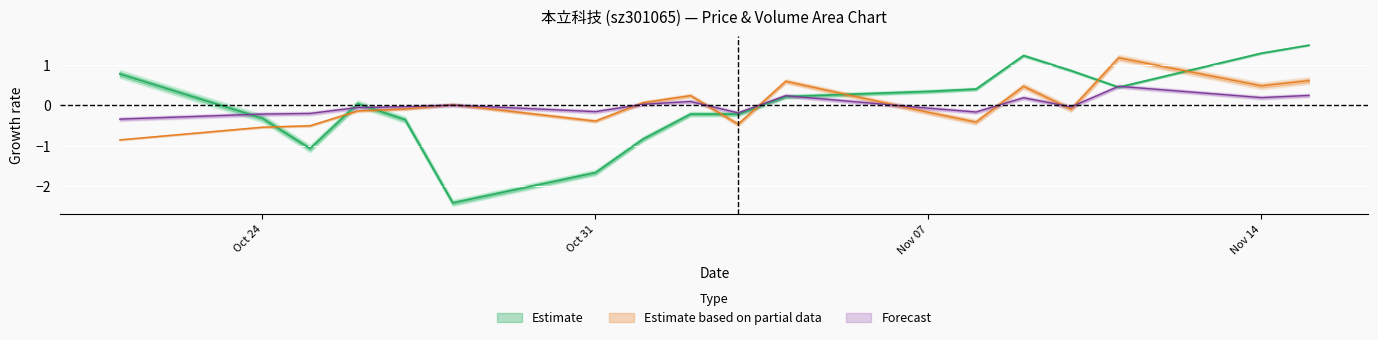

What is the label of the 13th point from the right?

2022-10-28